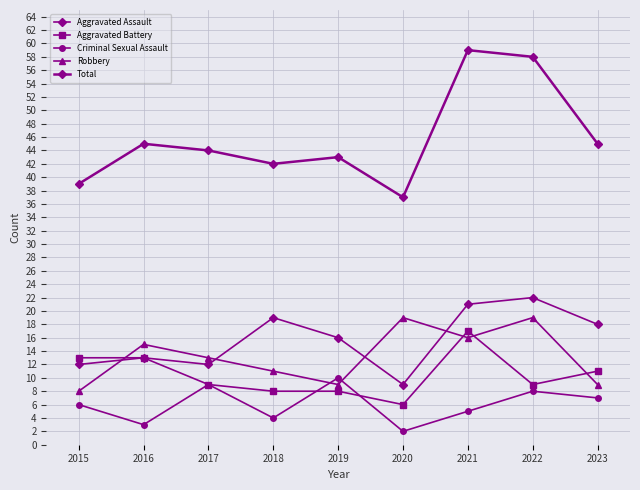

Rank the categories by Aggravated Assault value from highest to lowest.

2022, 2021, 2018, 2023, 2019, 2016, 2015, 2017, 2020